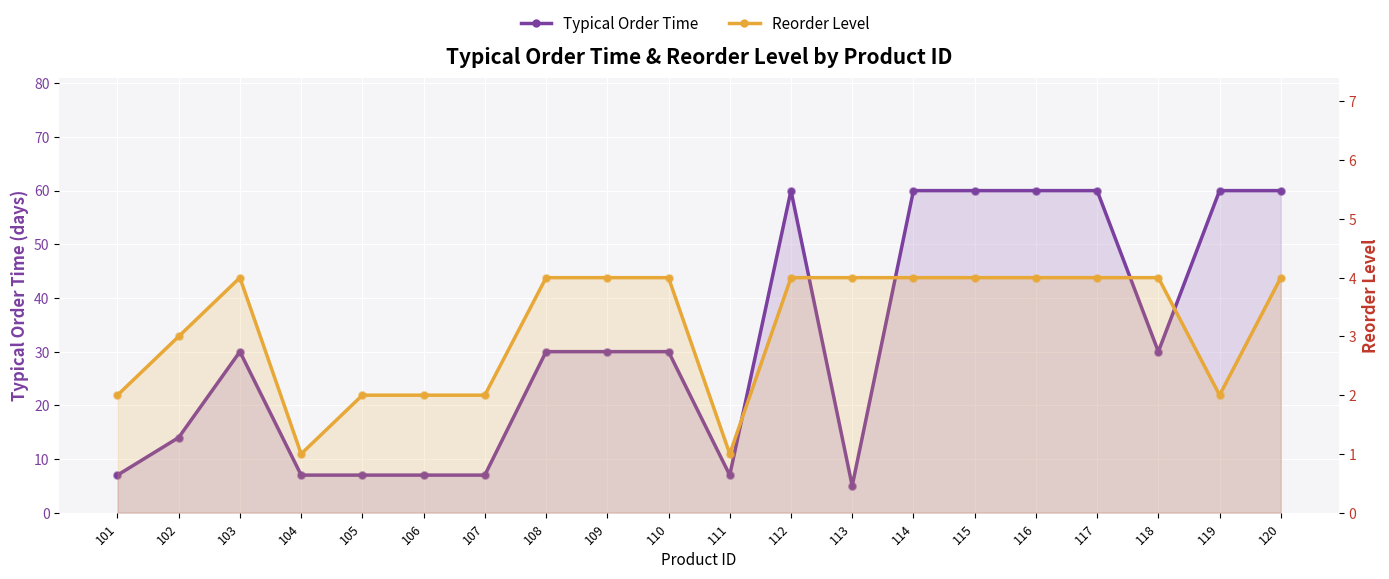

Which series contains the highest Y value?

Typical Order Time